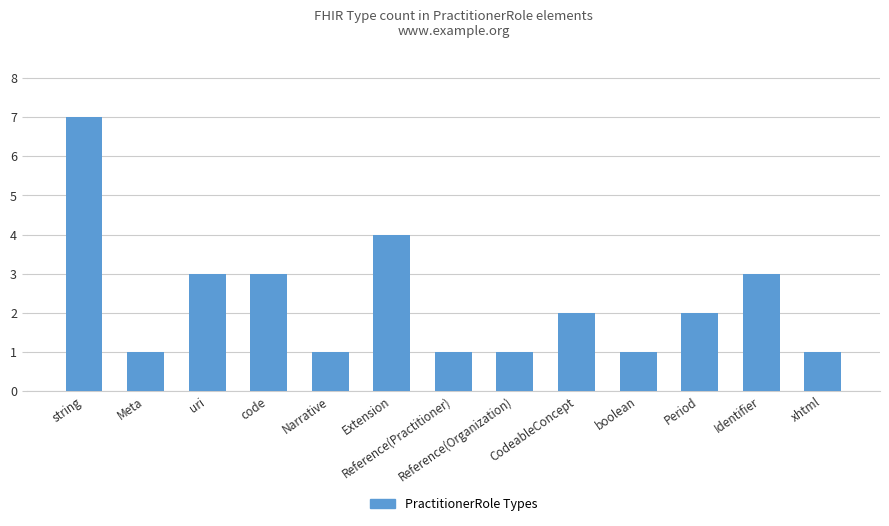

What is the greatest value displayed?

7